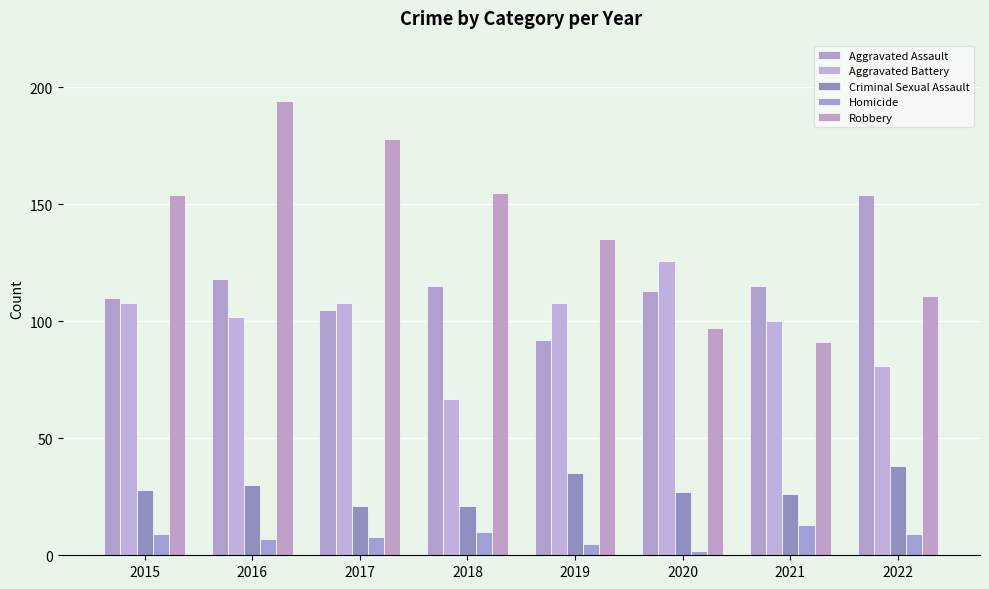

Is the value of Robbery at 2022 greater than the value of Aggravated Assault at 2017?

Yes